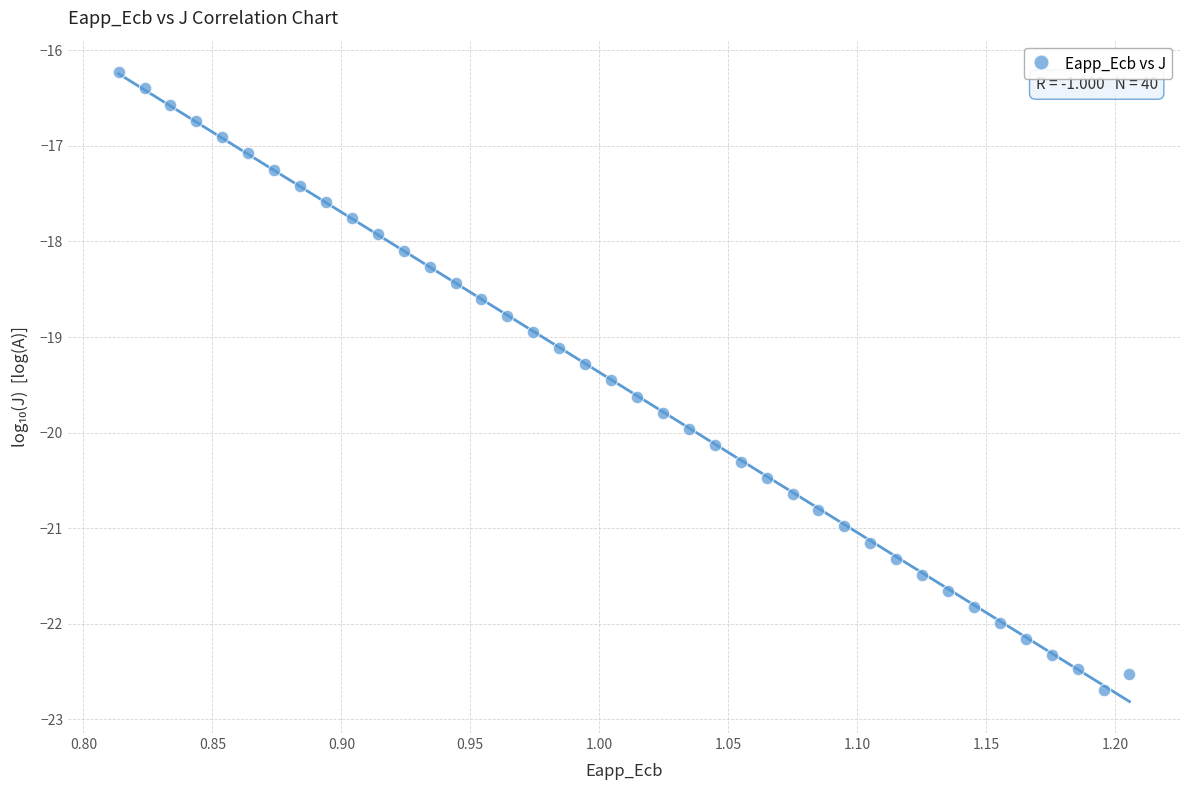

What is the range of Y values (max minus min)?

6.5